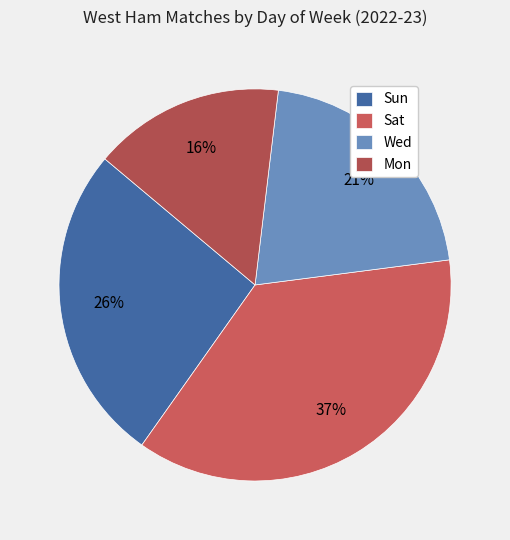

What percentage is the Wed slice, to the nearest percent?

21%